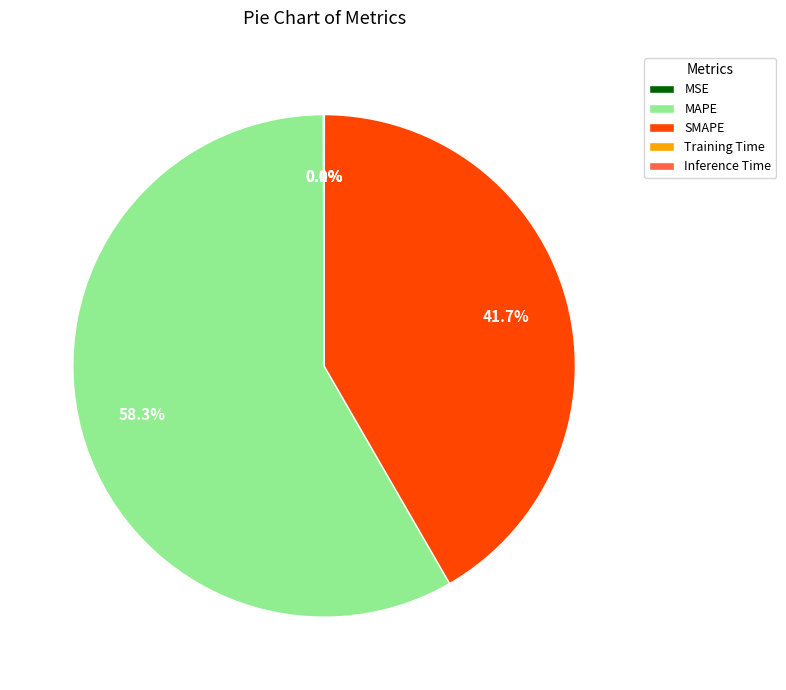

Is there any slice that represents more than half of the pie?

Yes